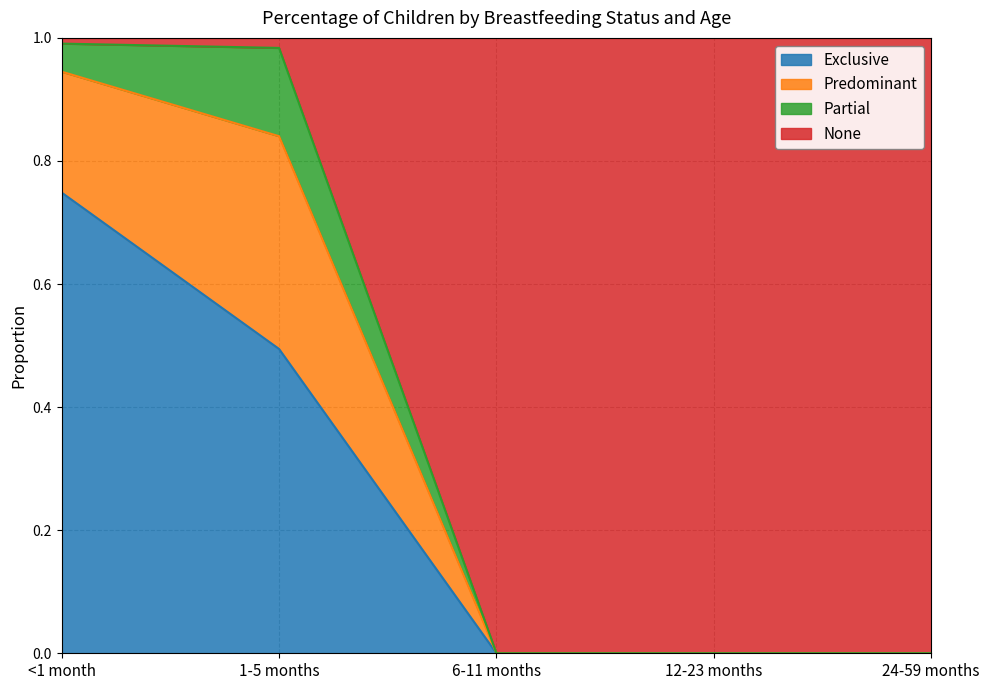

Which category has the highest value in the Exclusive series?

<1 month